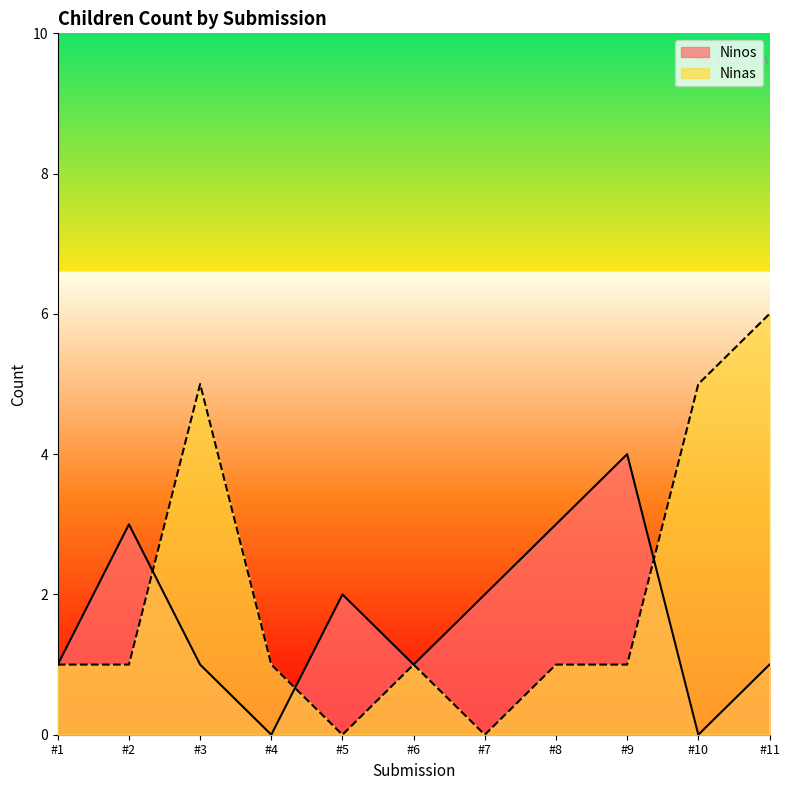

The Ninos series shows 3 at #8. True or false?

True